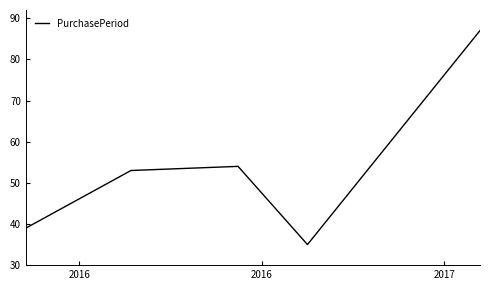

How many interior local valleys (lower than both neighbors) does the data have?

1